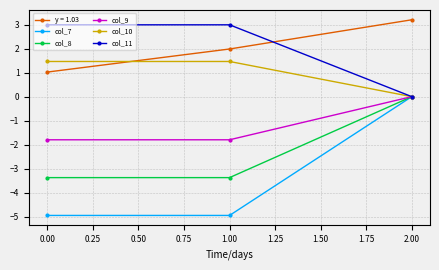

What is the spread (max minus min) of values at 0.00?

7.9